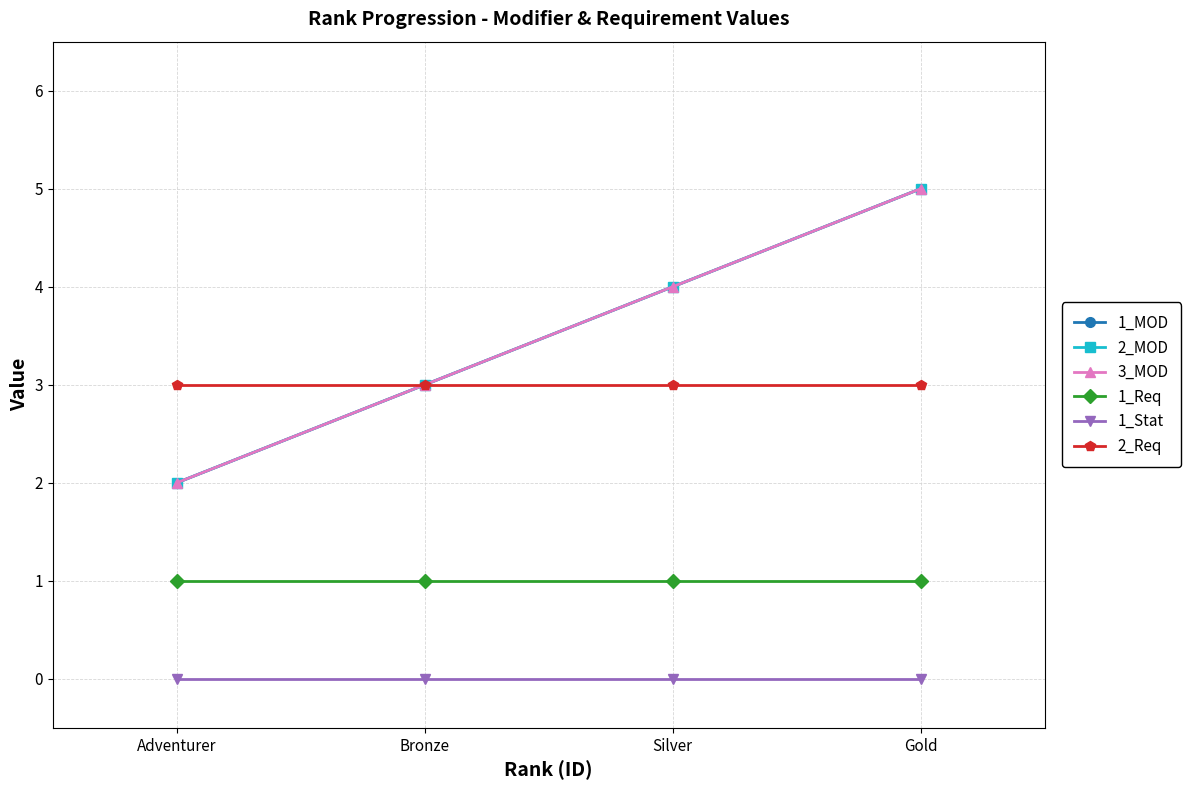

Is it true that 2_MOD equals 4 at Silver?

True